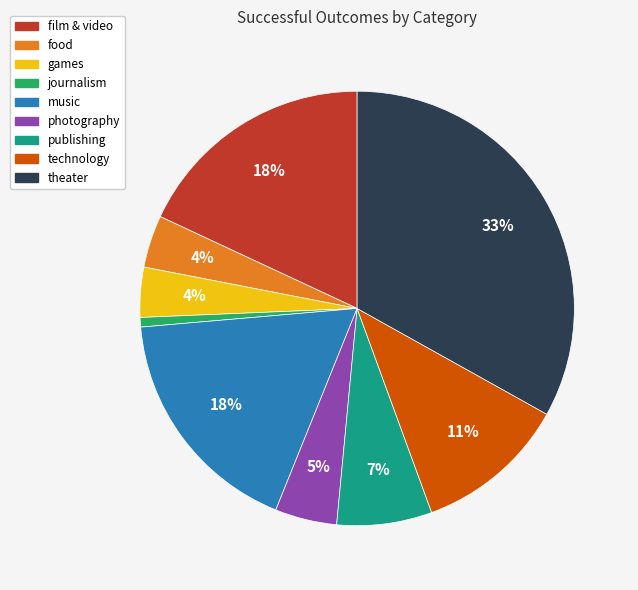

Which slice is the largest?

theater